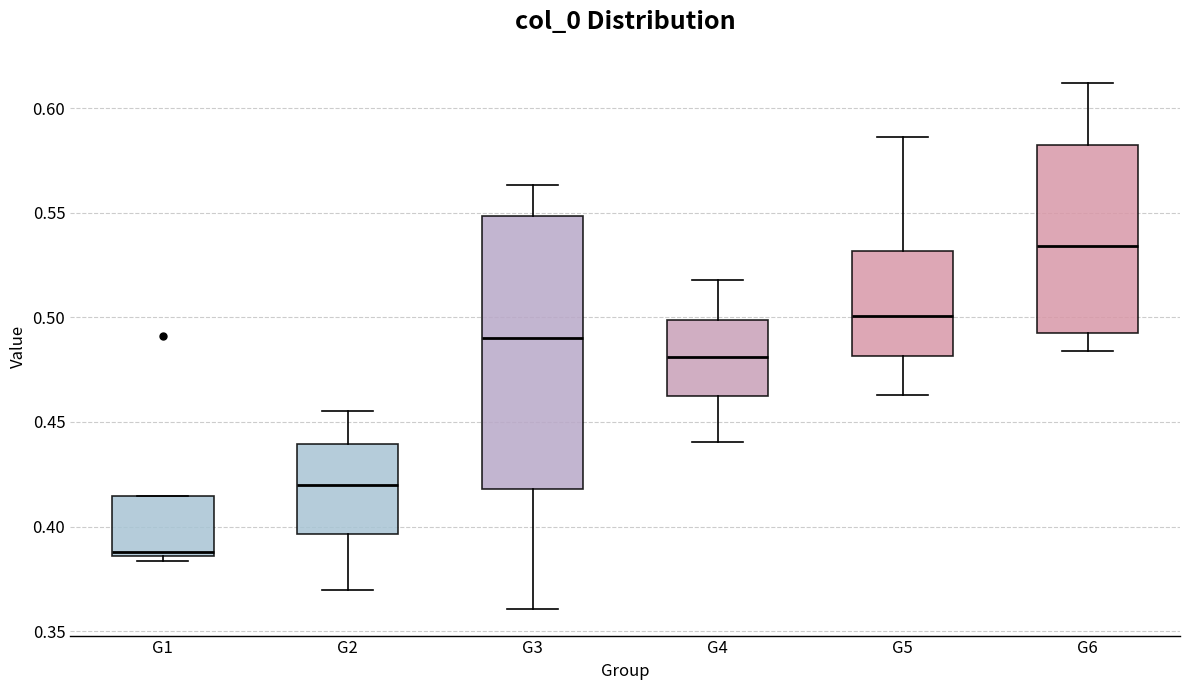

Which box has the highest median line?

G6